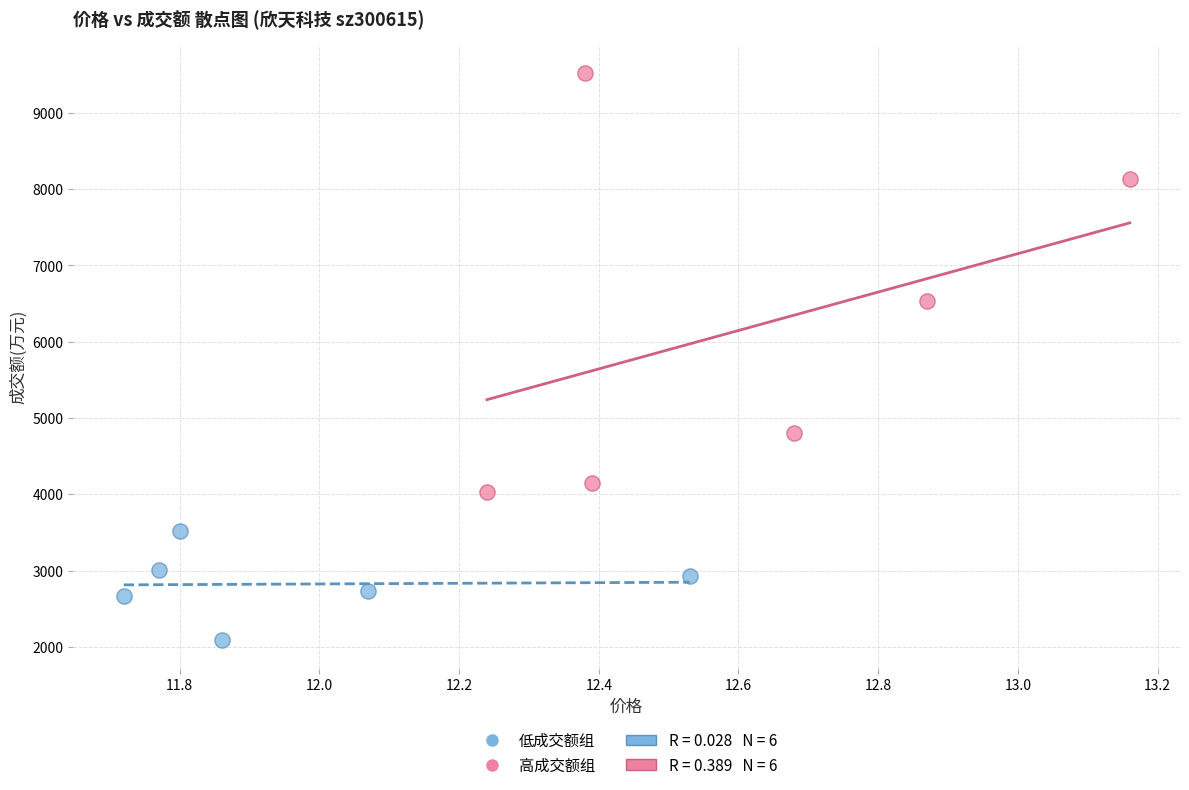

Which series reaches the minimum Y coordinate?

低成交额组